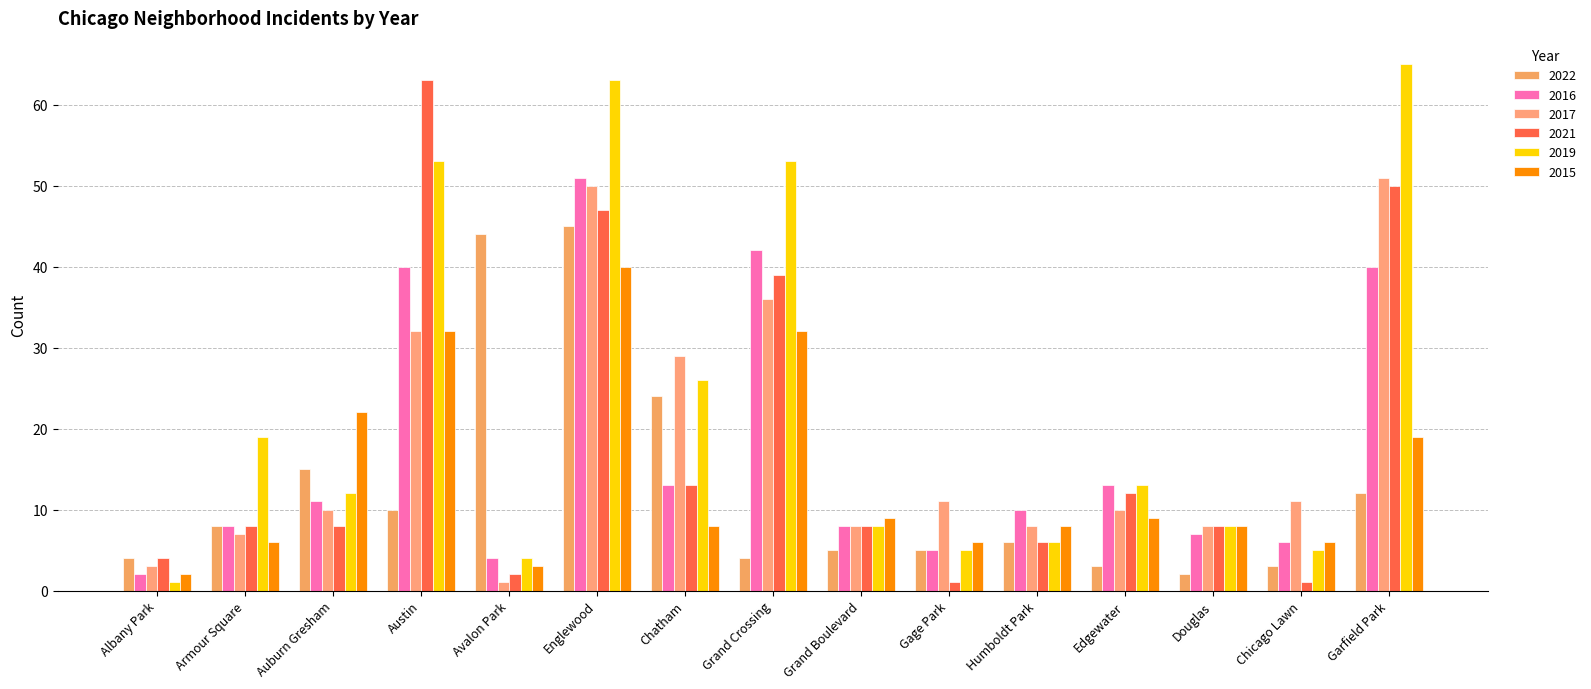

At how many categories does at least one series exceed 21?

7